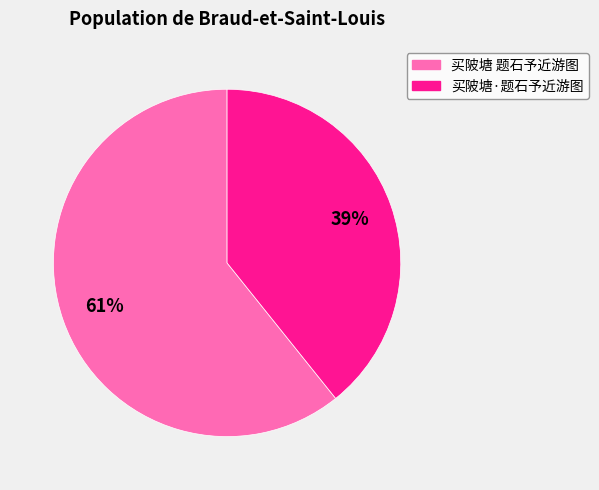

Which slice is the smallest?

买陂塘·题石予近游图